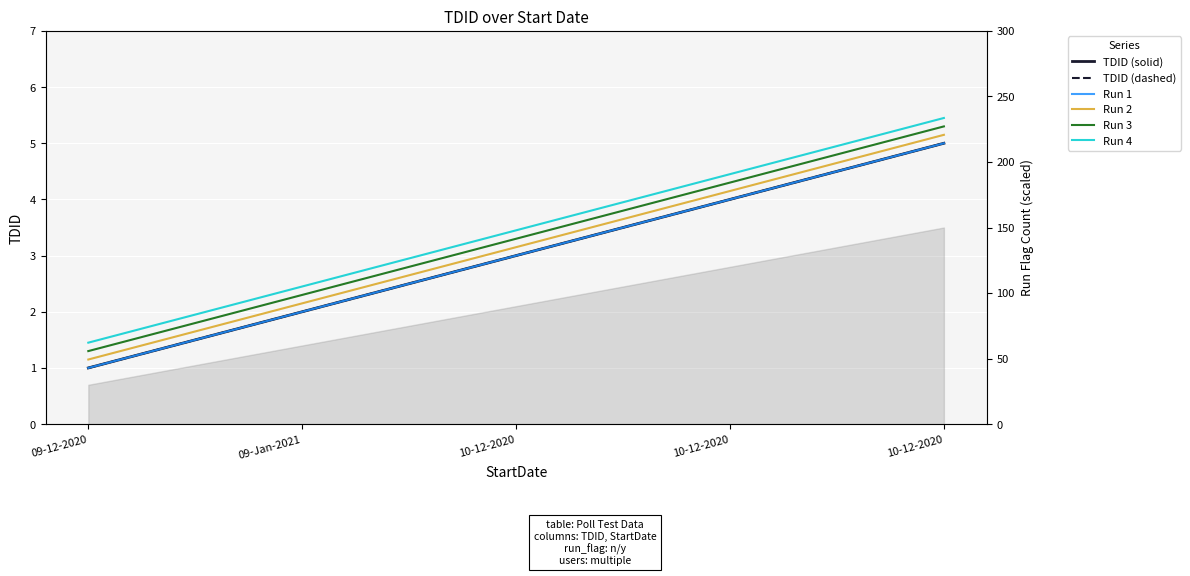

Reading right to left, extract all data points from this chart.

TDID (solid): 5.0	4.0	3.0	2.0	1.0
TDID (dashed): 5.0	4.0	3.0	2.0	1.0
Run 1: 5.0	4.0	3.0	2.0	1.0
Run 2: 5.2	4.2	3.1	2.1	1.1
Run 3: 5.3	4.3	3.3	2.3	1.3
Run 4: 5.5	4.5	3.5	2.5	1.4